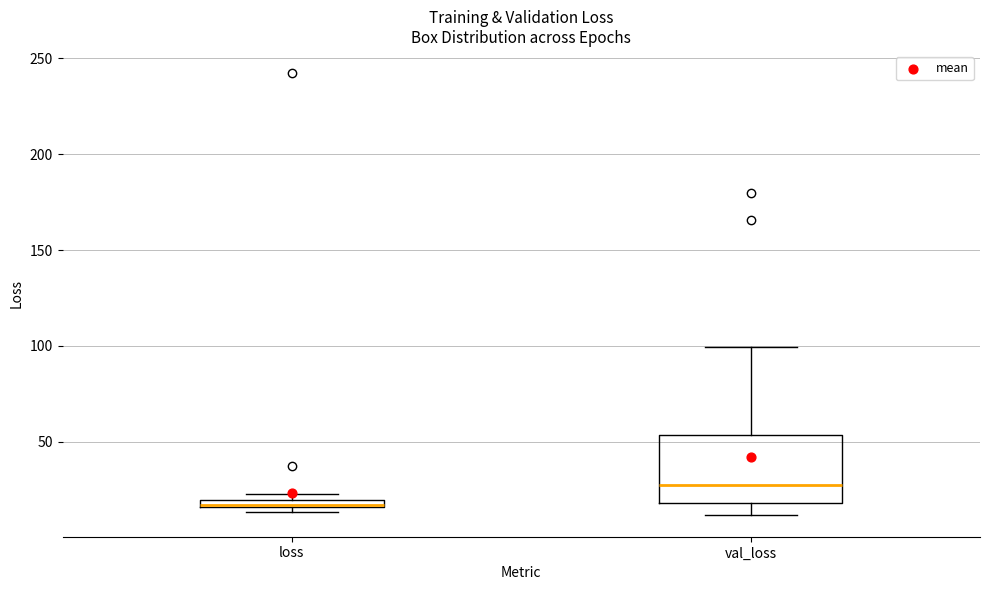

Which box is the tallest, from its lower edge to its upper edge?

val_loss